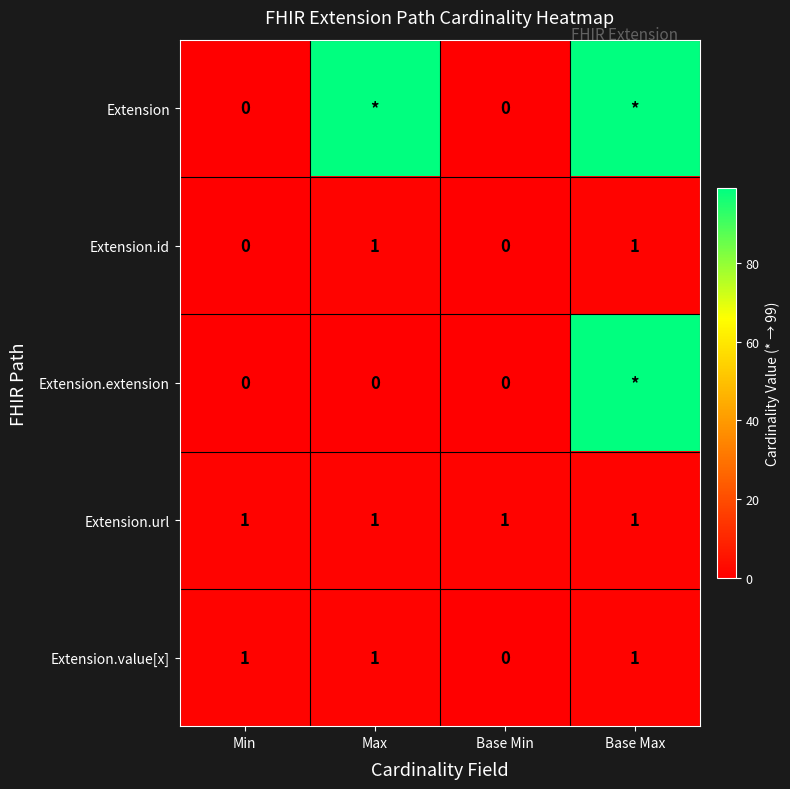

What is the greatest value displayed?

99